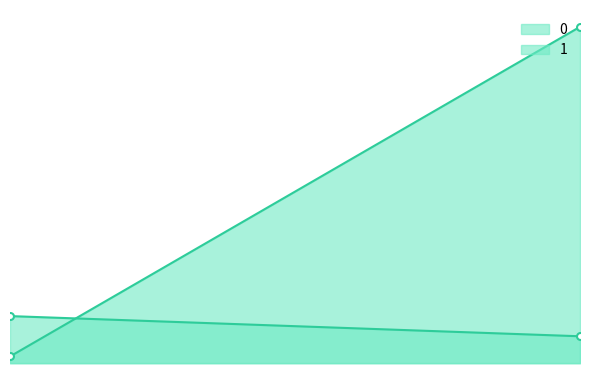

Reading left to right, what are all the values shown in this chart?

0_line: 7	4
1_line: 1	50